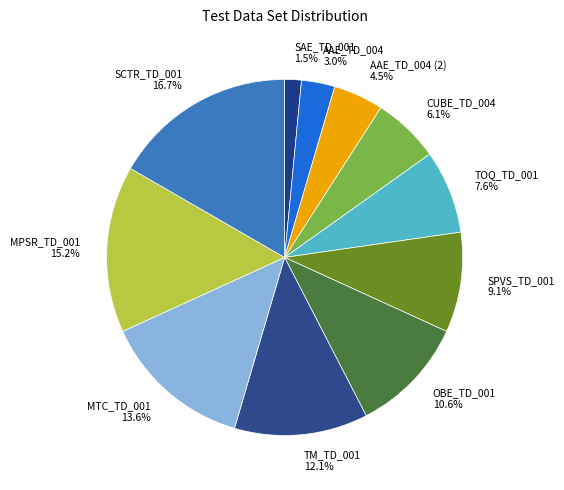

Is there any slice that represents more than half of the pie?

No